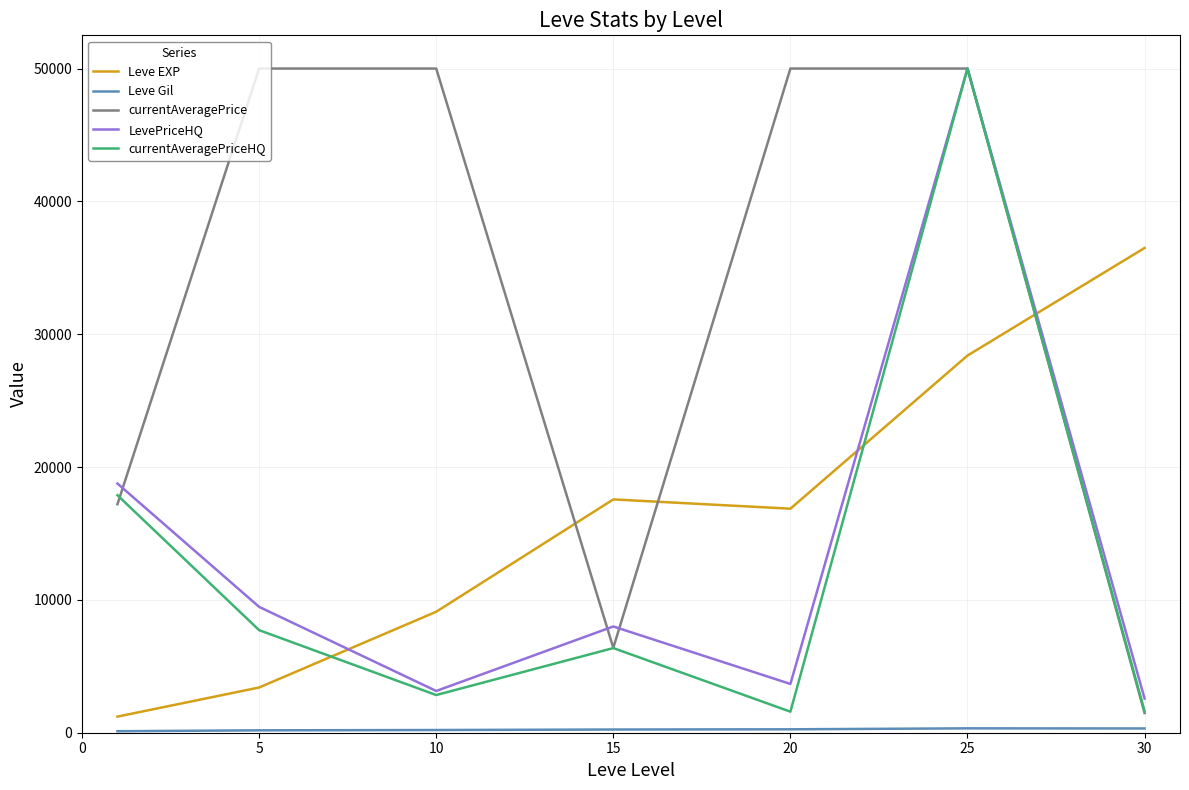

What is the greatest value displayed?

50000.0